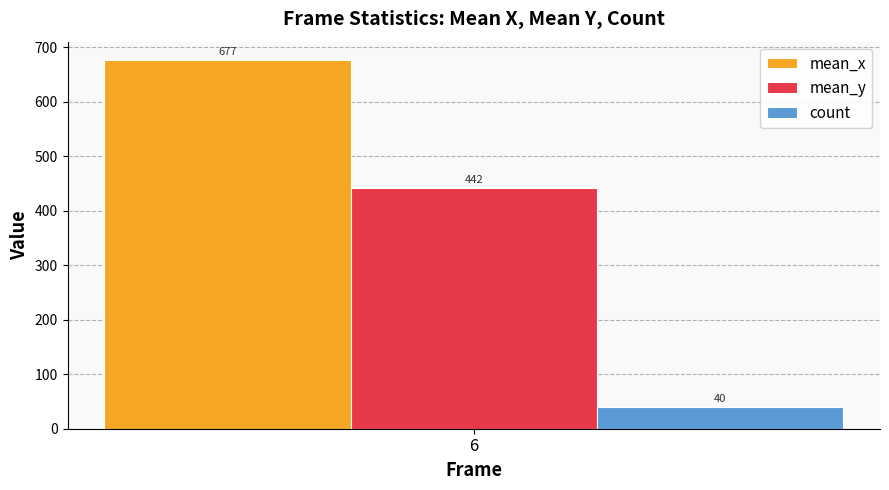

Which series has the widest spread of values?

mean_x